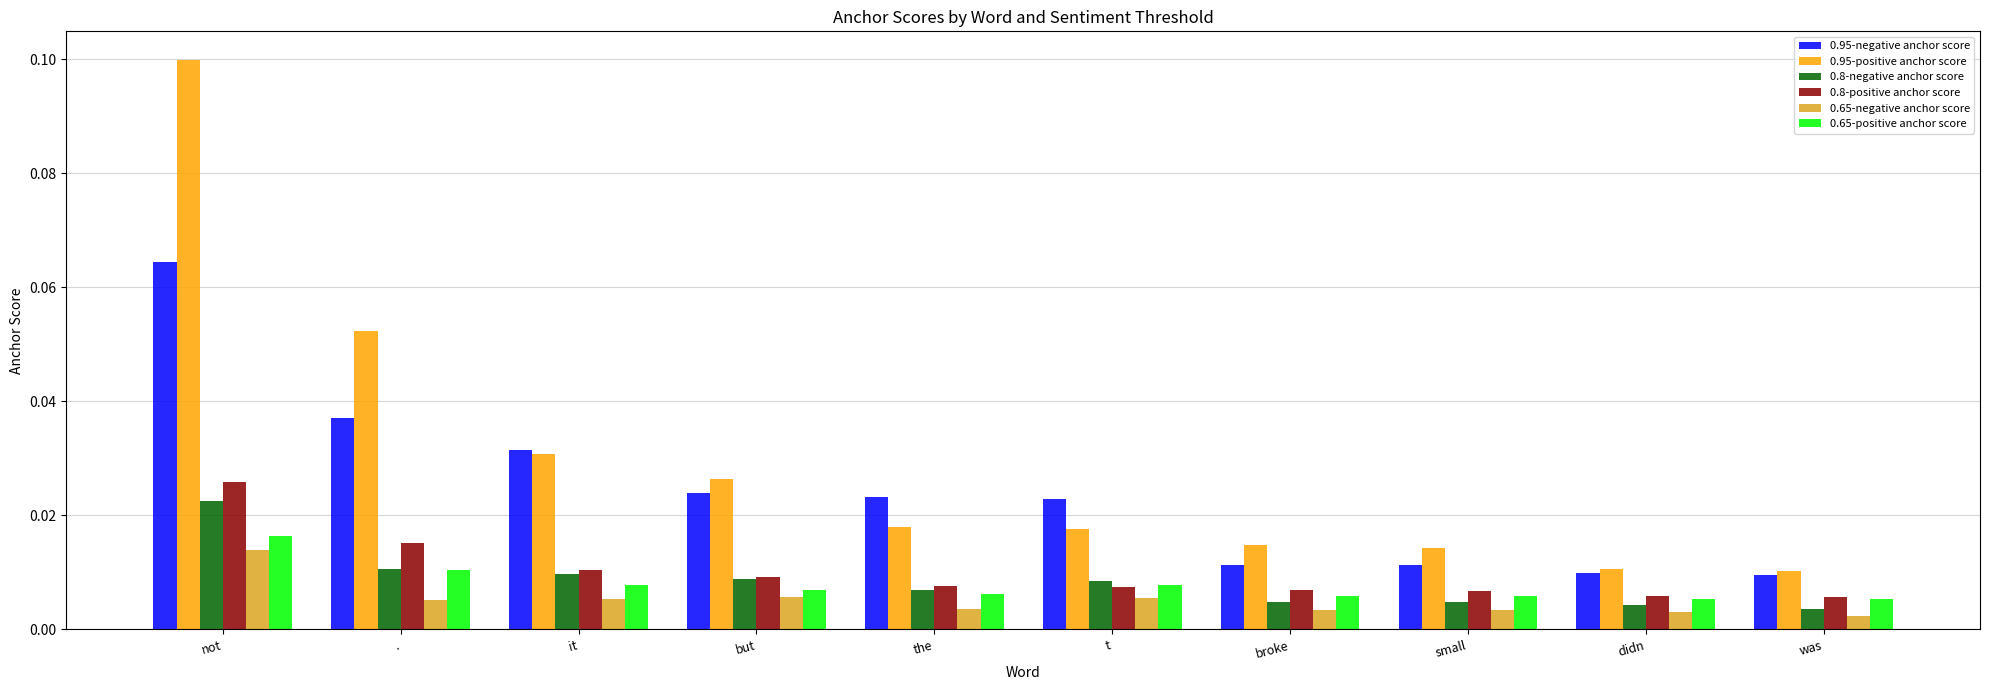

At which category is the sum across all series the highest?

not